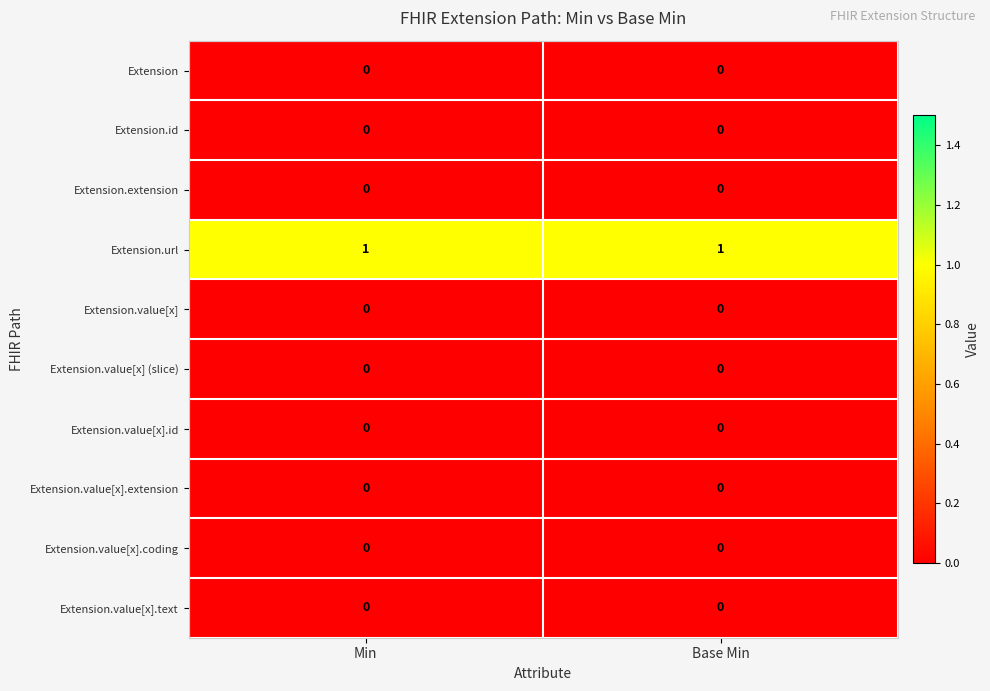

True or false: Extension.value[x].text has a value of 0 at Min.

True